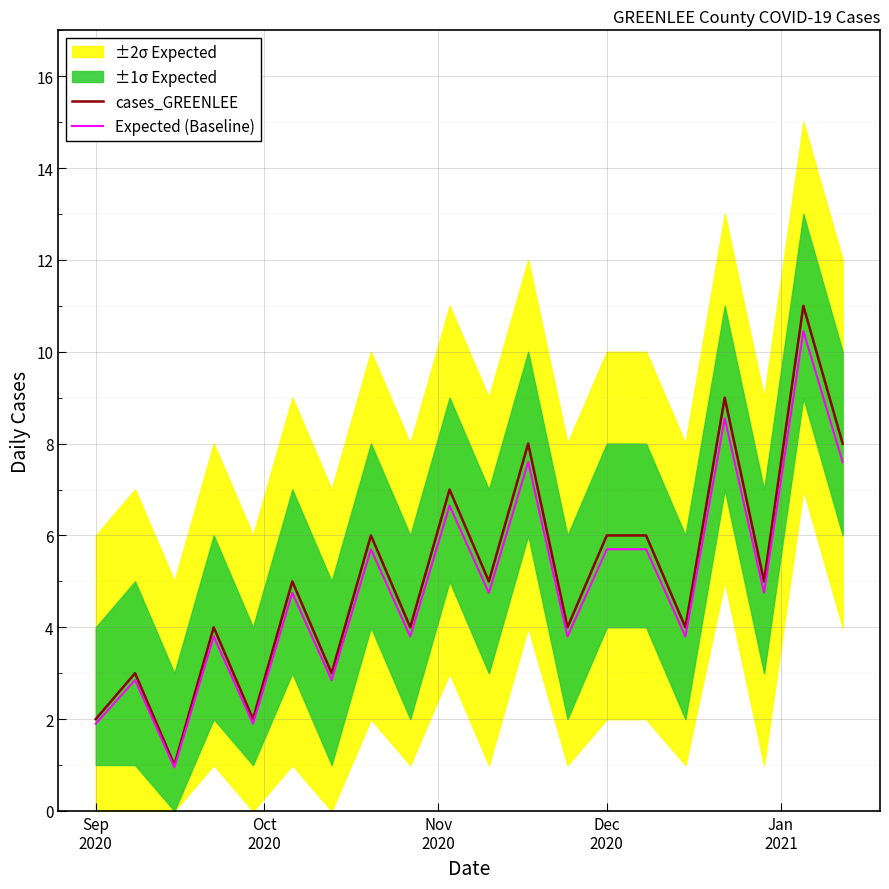

The value of Expected (Baseline) at 18 is 6.2. True or false?

False